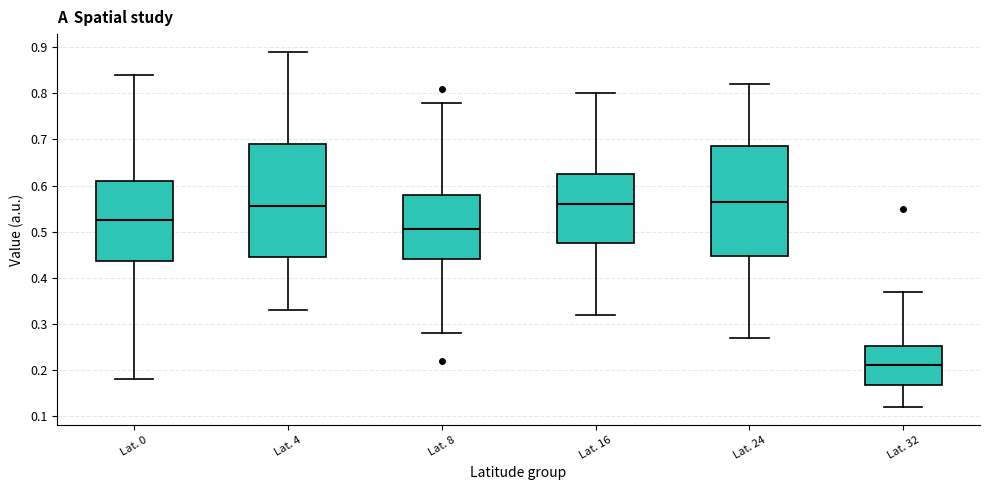

Which box has the lowest median line?

Lat. 32